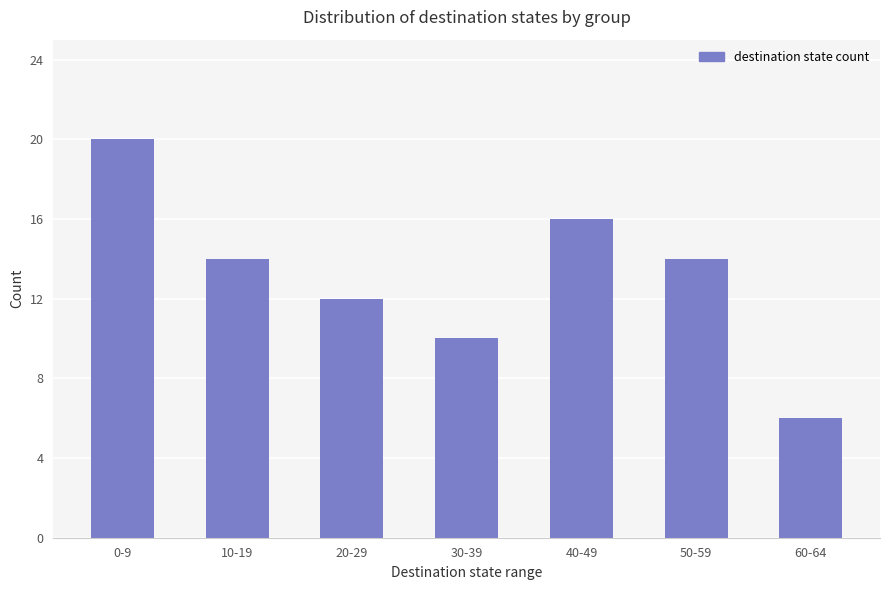

Reading right to left, list all the values displayed in this chart.

60-64=6	50-59=14	40-49=16	30-39=10	20-29=12	10-19=14	0-9=20